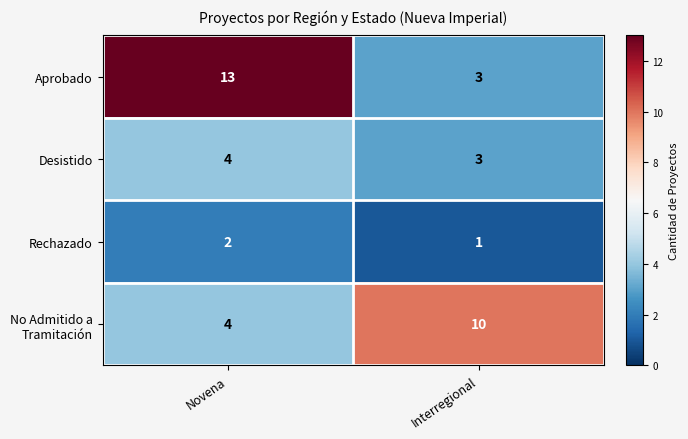

Which category has the lowest value across all series?

Interregional